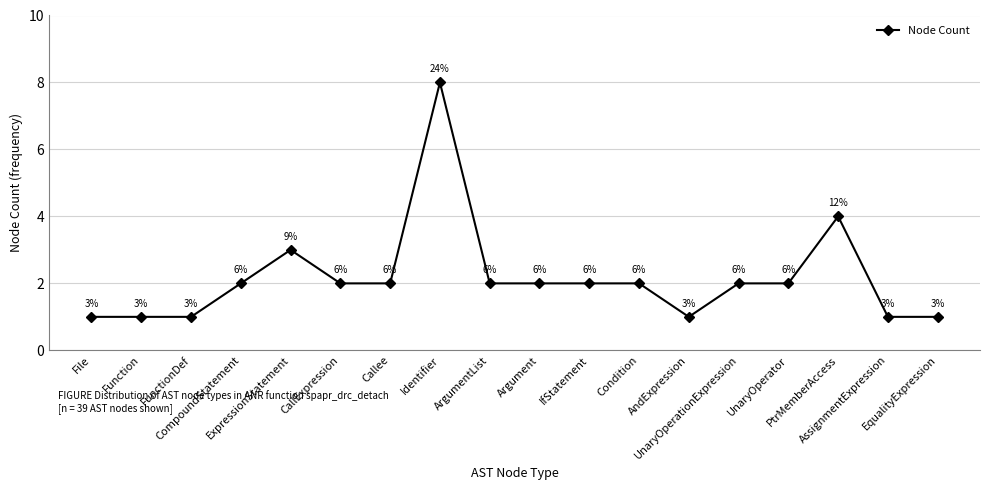

What is the greatest value displayed?

8